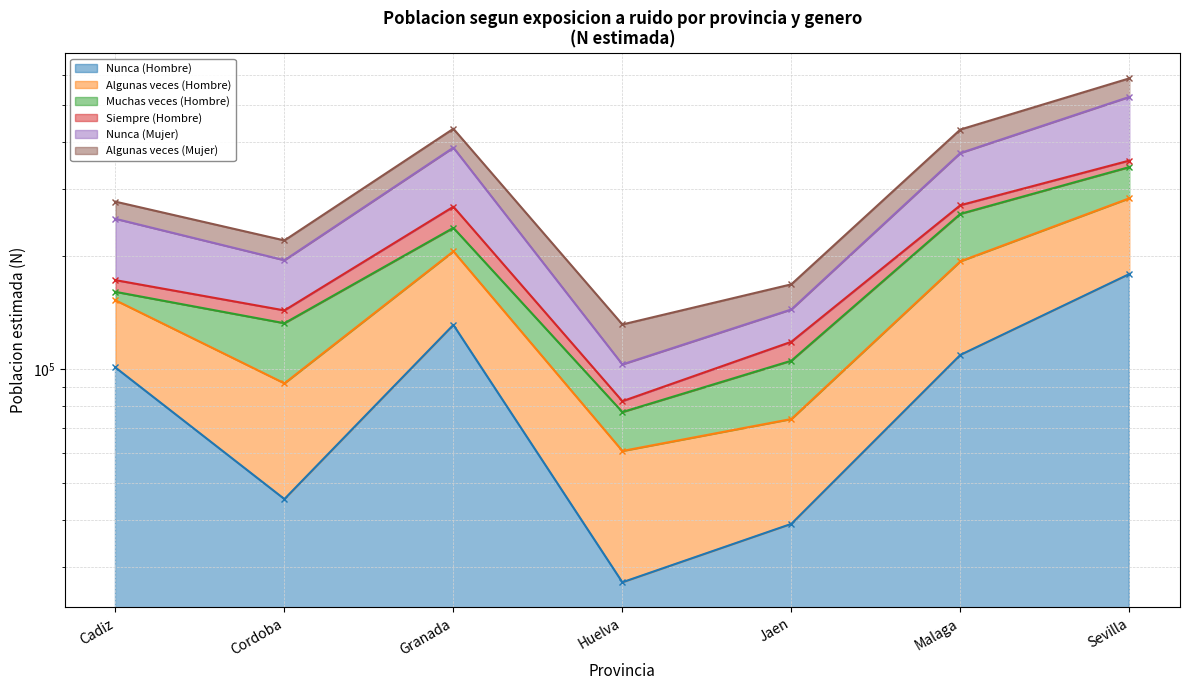

What is the value of the Algunas veces (Hombre) point at the 5th from the left?

105362